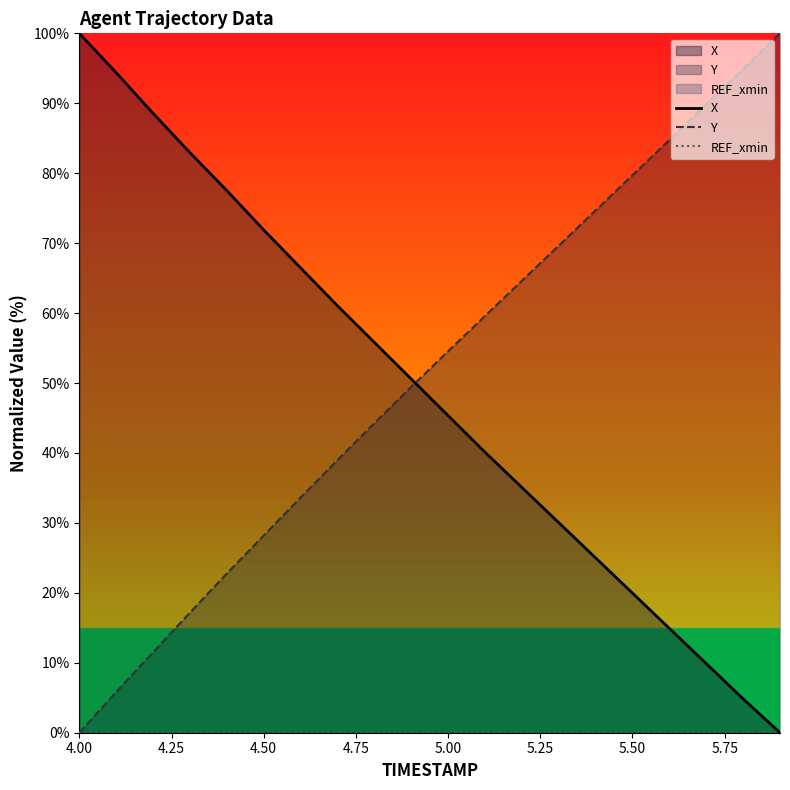

True or false: X and Y cross at least once.

True